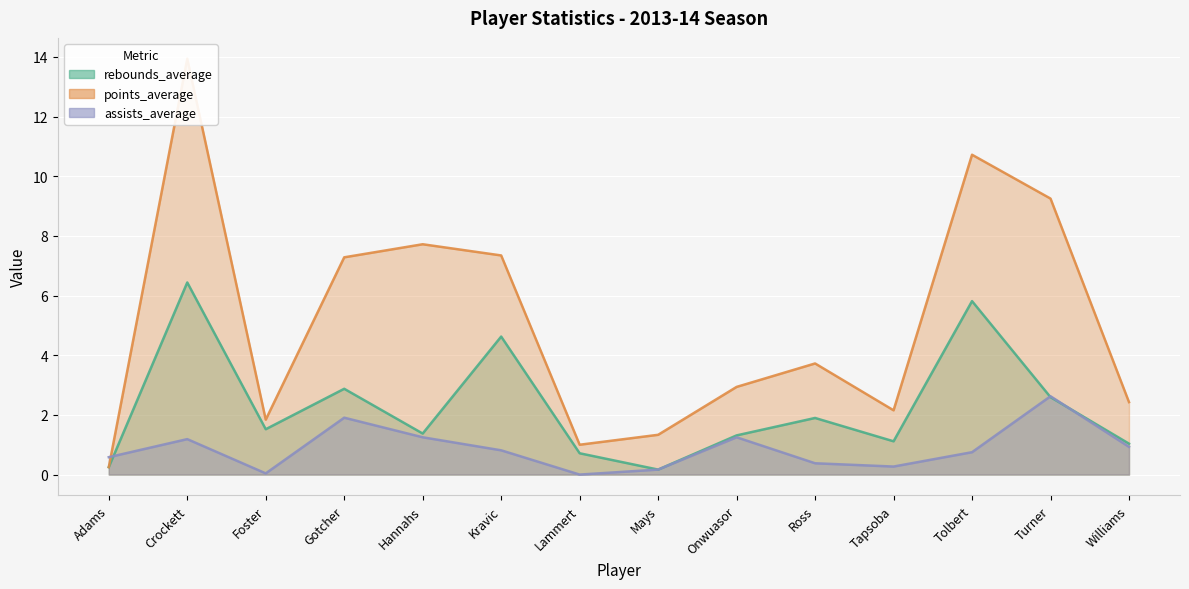

Is the value of points_average at Adams greater than the value of rebounds_average at Tapsoba?

No